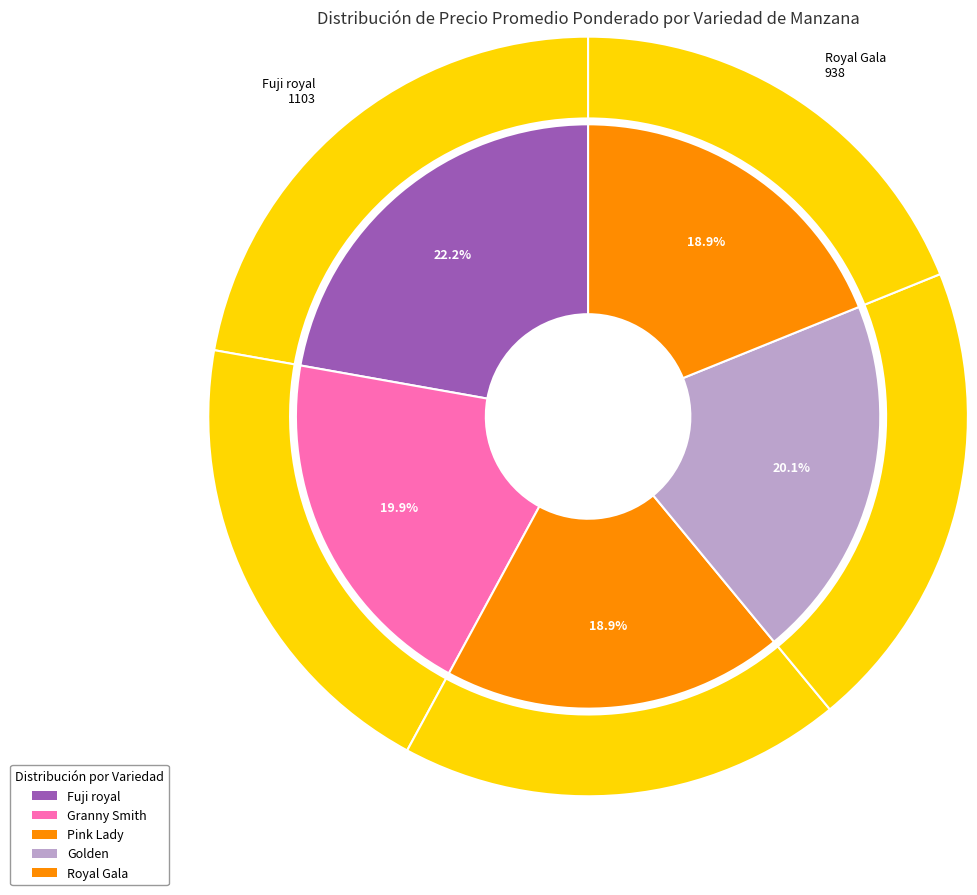

Does any single category account for the majority?

No